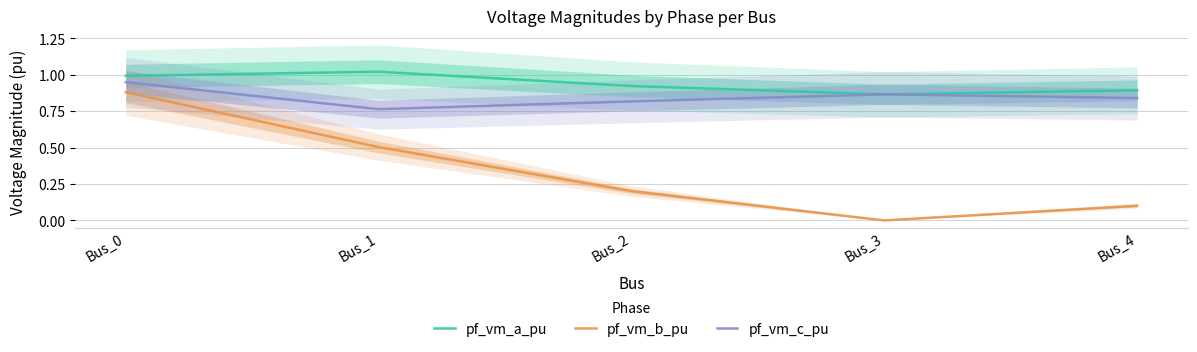

List the labels in order of pf_vm_a_pu value, largest first.

Bus_1, Bus_0, Bus_2, Bus_4, Bus_3